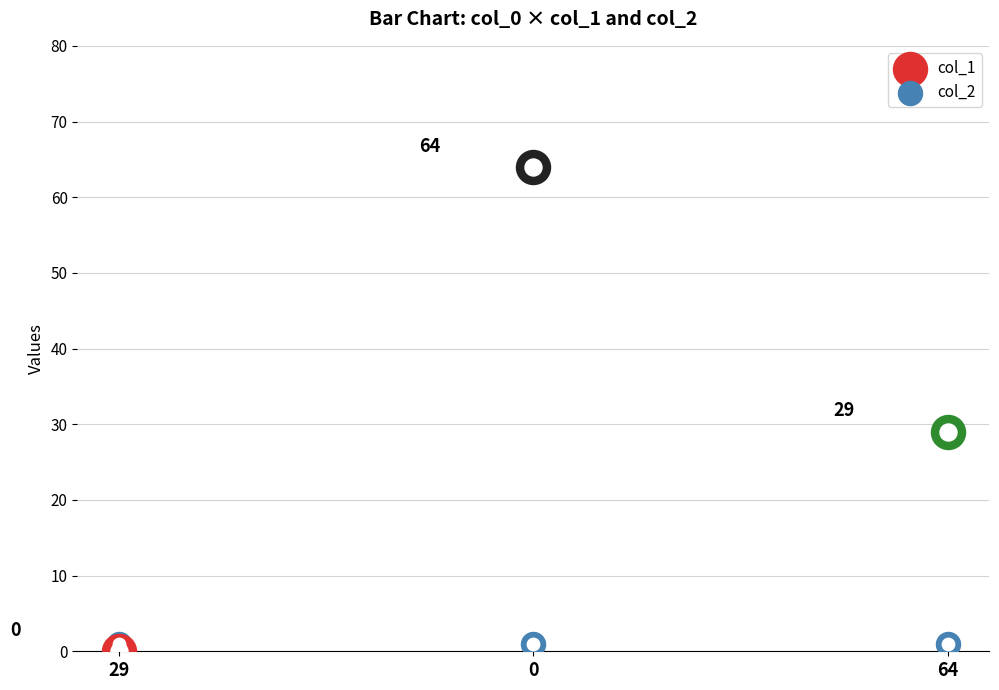

Which series has the widest spread of Y values?

col_1